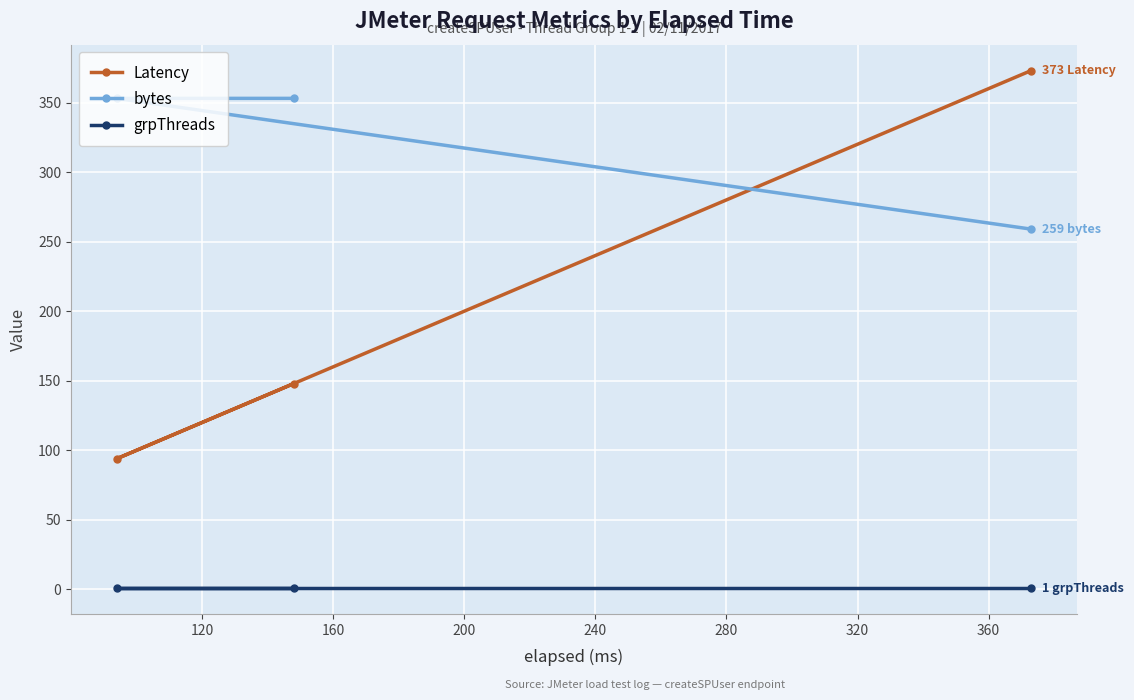

Is this an area chart (filled region under the line)?

No